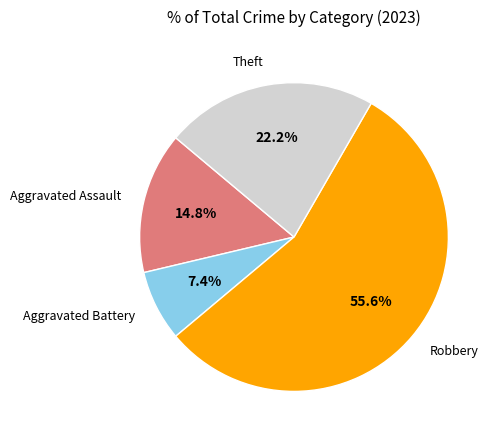

Combined, what portion of the pie is Aggravated Assault and Robbery?

70.4%